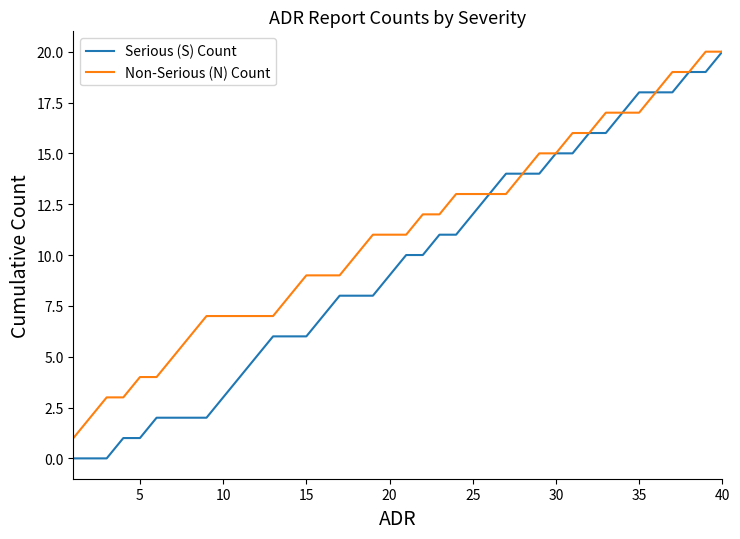

Which series has the largest total across all categories?

Non-Serious (N) Count